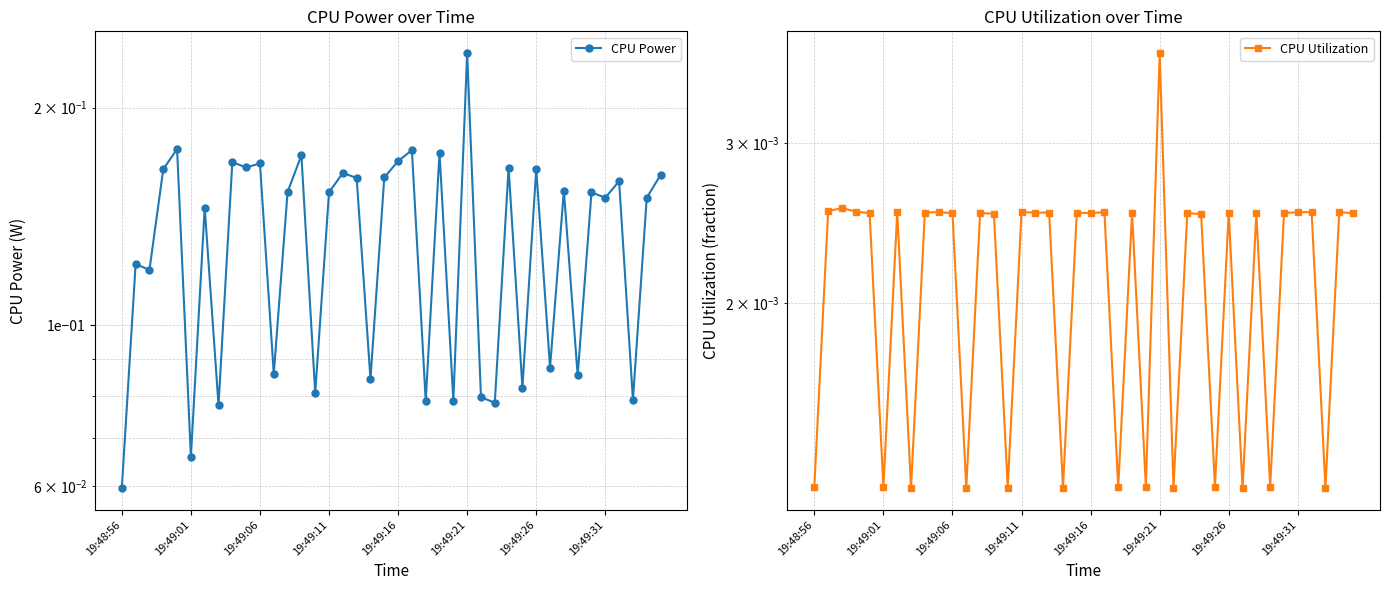

True or false: CPU Power has a value of 0.2 at 13.

False